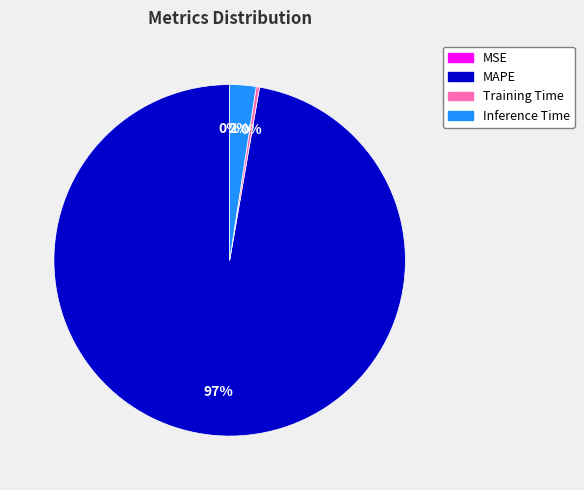

To the nearest percent, what is the combined percentage of Inference Time and MAPE?

100%